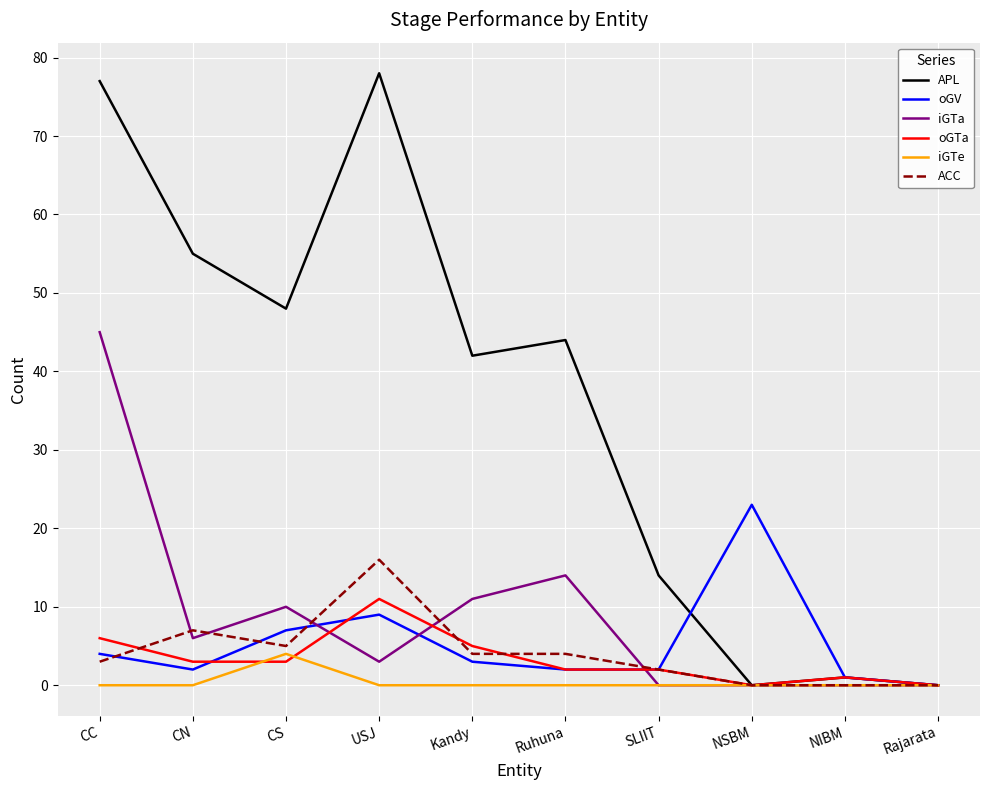

At which category is the sum across all series the highest?

CC